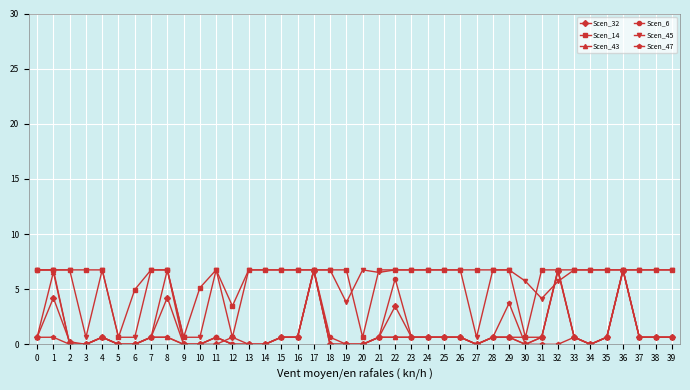

What is the value of the Scen_6 point at the 39th from the left?

0.6